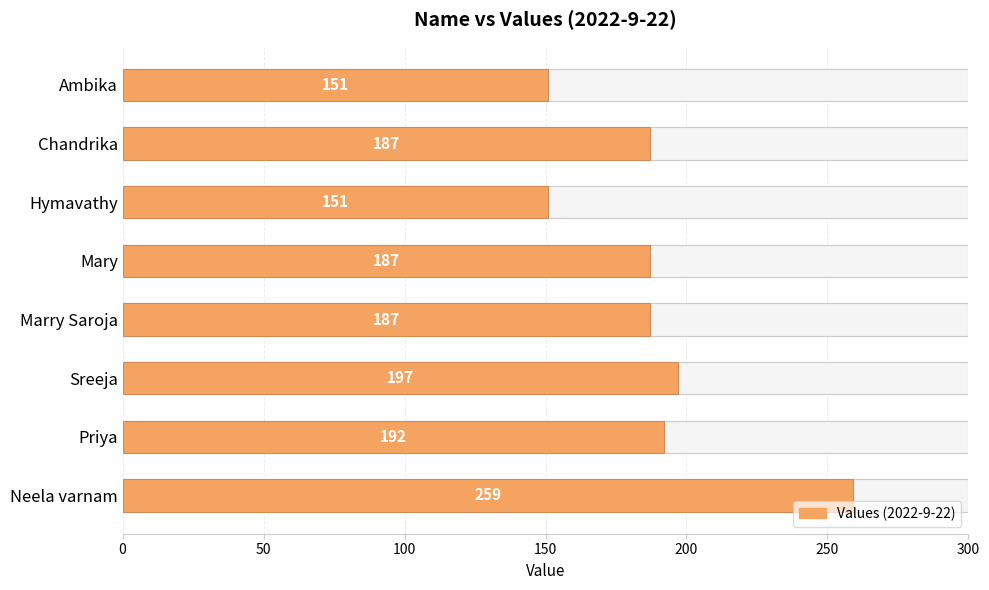

What is the smallest value displayed?

151